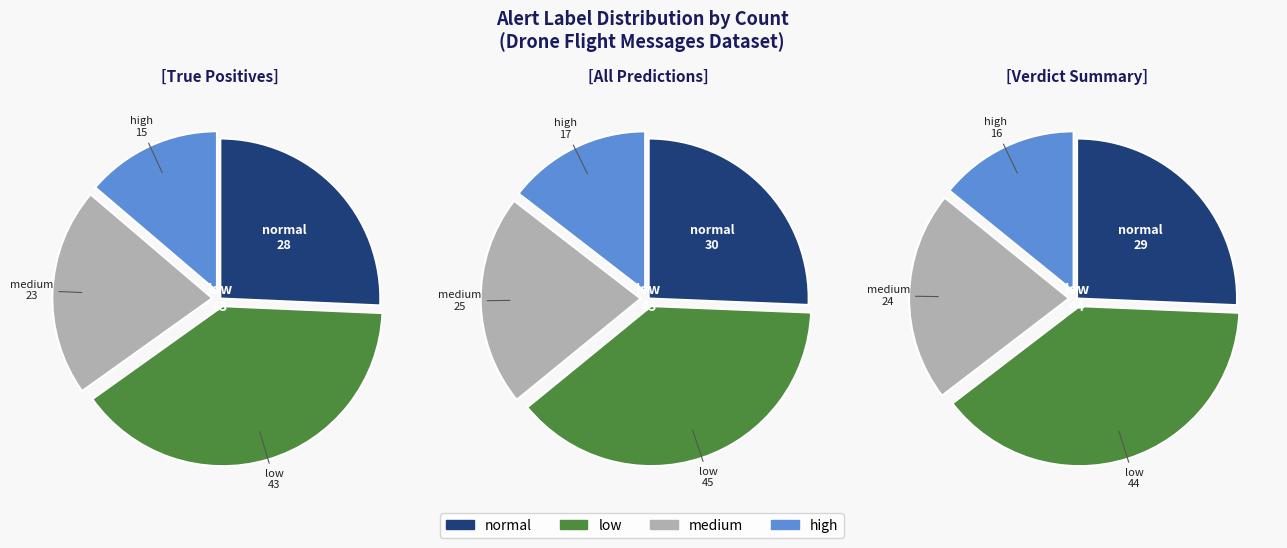

To the nearest percent, what is the average slice percentage?

25%